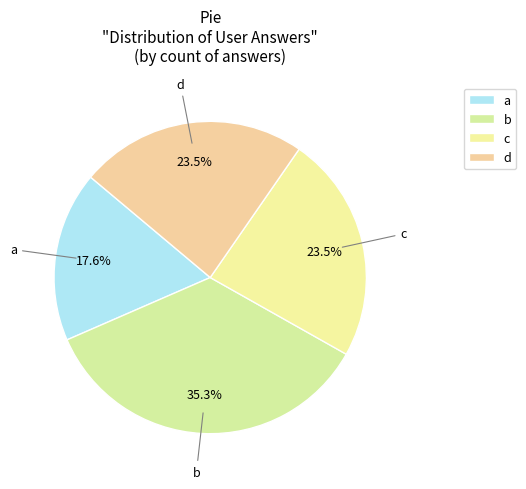

Count the number of slices in the pie.

4